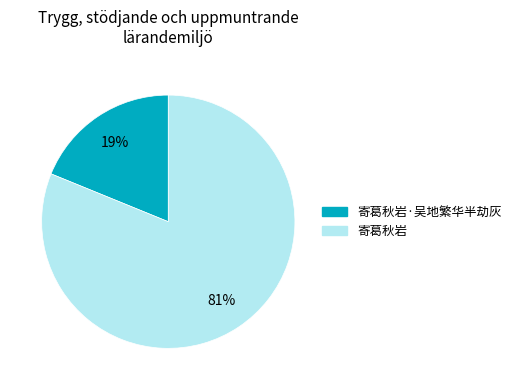

To the nearest percent, what is the average slice percentage?

50%